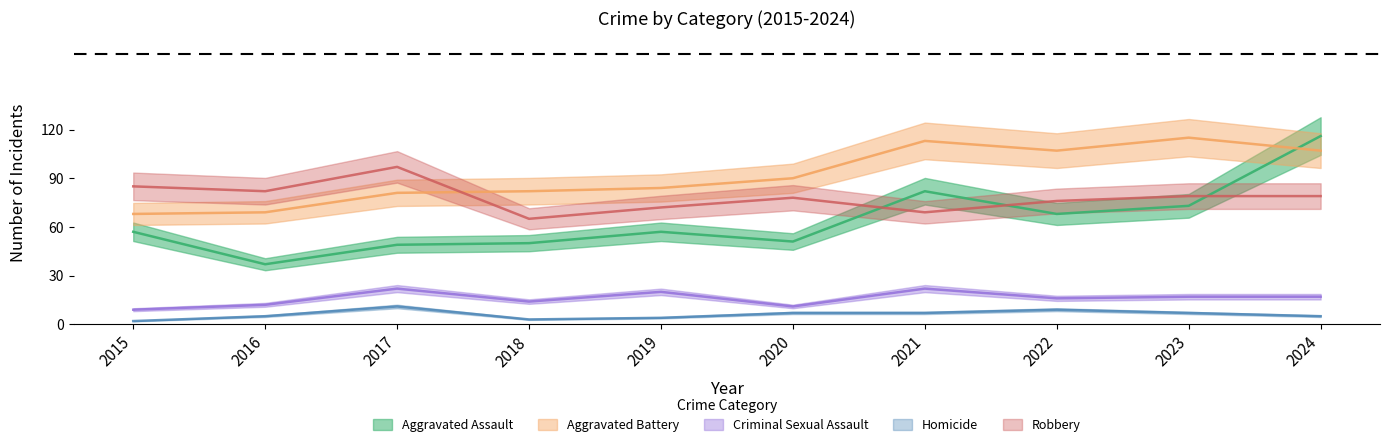

Which series has the largest range (max minus min)?

Aggravated Assault